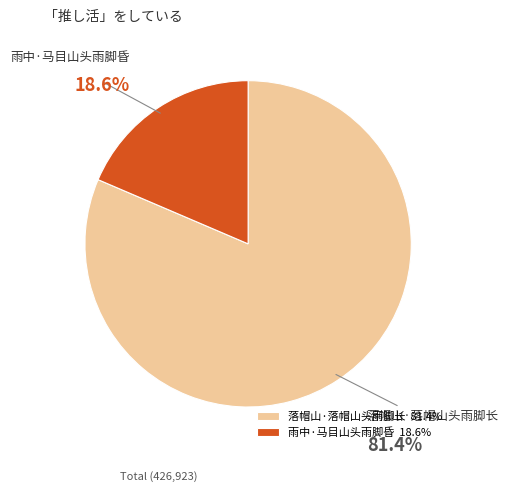

The 雨中·马目山头雨脚昏 slice represents 25% of the pie. True or false?

False